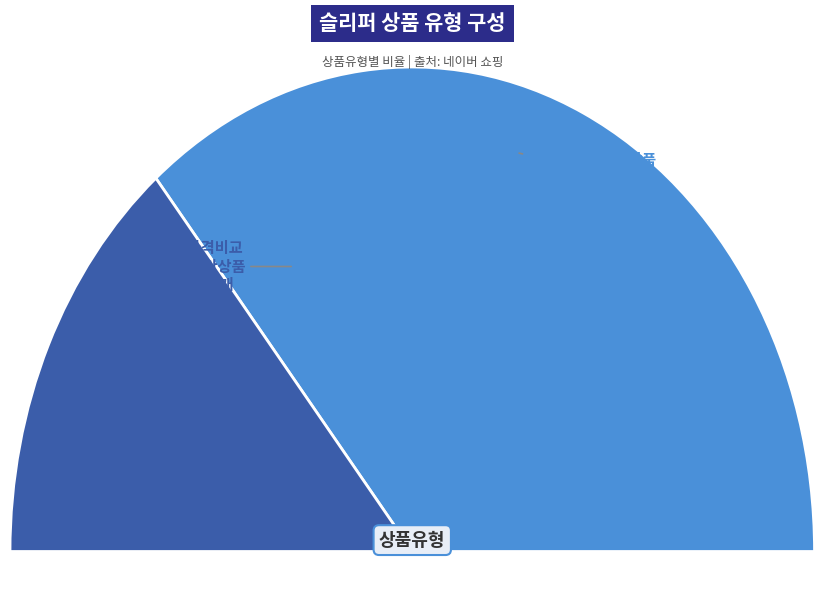

What percentage is the 일반 - 가격비교 상품 slice, to the nearest percent?

72%